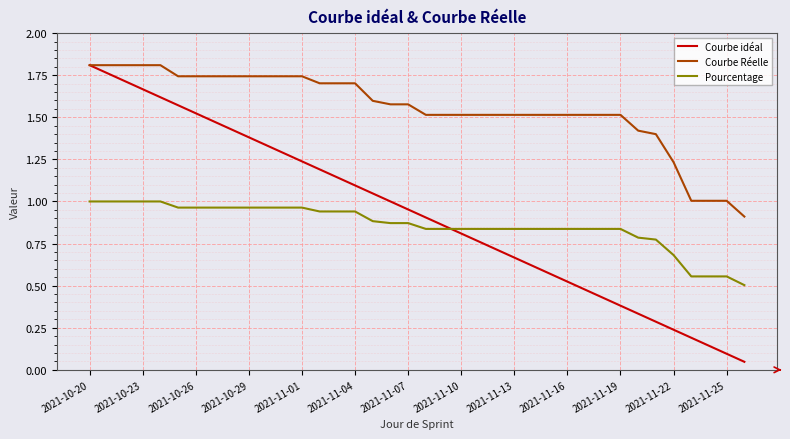

Does the chart display data point markers on the line(s)?

No